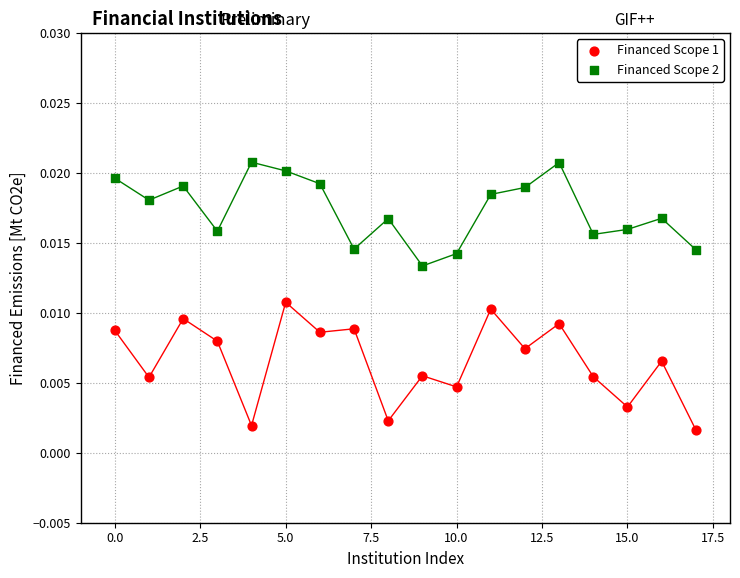

What are all the series names shown in the legend?

Financed Scope 1, Financed Scope 2